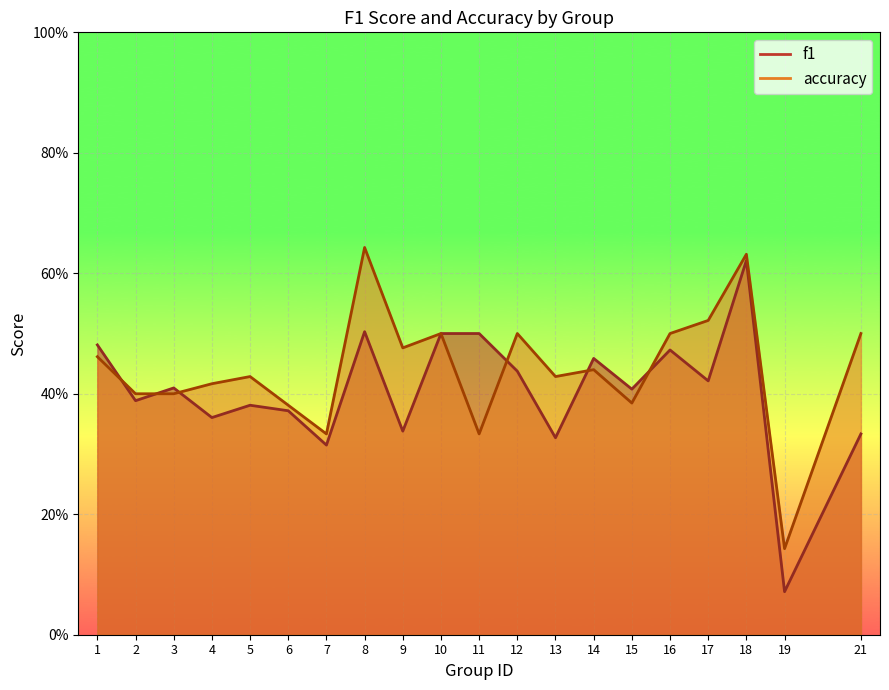

Which has a higher value, 9 or 3?

3